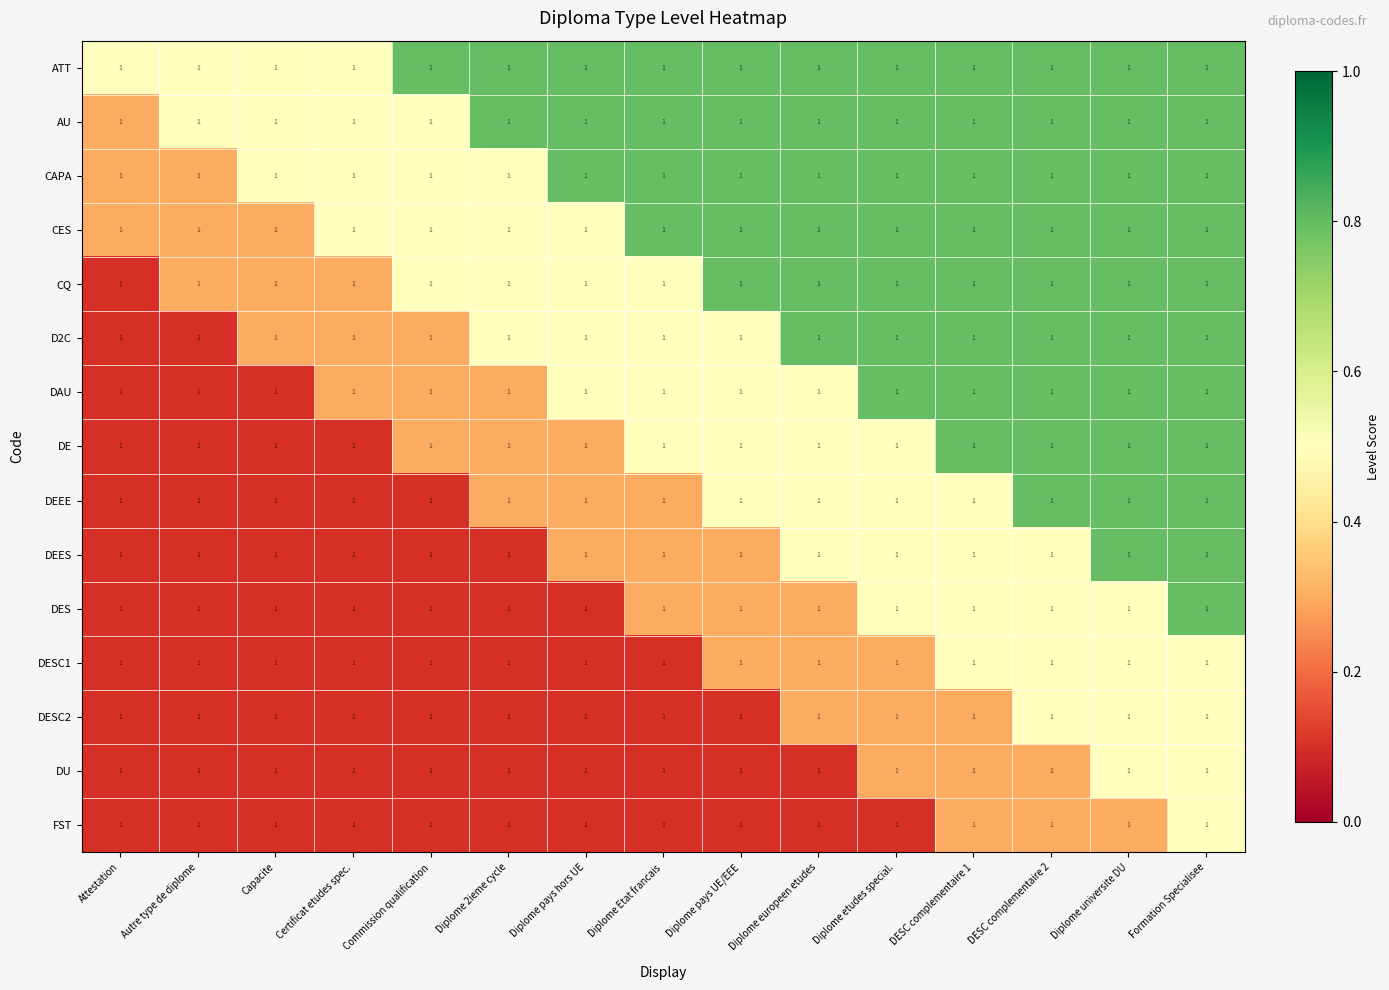

Reading right to left, what are all the values shown in this chart?

ATT: Formation Specialisee=1.0	Diplome universite DU=1.0	DESC complementaire 2=1.0	DESC complementaire 1=1.0	Diplome etudes special.=1.0	Diplome europeen etudes=1.0	Diplome pays UE/EEE=1.0	Diplome Etat francais=1.0	Diplome pays hors UE=1.0	Diplome 2ieme cycle=1.0	Commission qualification=1.0	Certificat etudes spec.=1.0	Capacite=1.0	Autre type de diplome=1.0	Attestation=1.0
AU: Formation Specialisee=1.0	Diplome universite DU=1.0	DESC complementaire 2=1.0	DESC complementaire 1=1.0	Diplome etudes special.=1.0	Diplome europeen etudes=1.0	Diplome pays UE/EEE=1.0	Diplome Etat francais=1.0	Diplome pays hors UE=1.0	Diplome 2ieme cycle=1.0	Commission qualification=1.0	Certificat etudes spec.=1.0	Capacite=1.0	Autre type de diplome=1.0	Attestation=1.0
CAPA: Formation Specialisee=1.0	Diplome universite DU=1.0	DESC complementaire 2=1.0	DESC complementaire 1=1.0	Diplome etudes special.=1.0	Diplome europeen etudes=1.0	Diplome pays UE/EEE=1.0	Diplome Etat francais=1.0	Diplome pays hors UE=1.0	Diplome 2ieme cycle=1.0	Commission qualification=1.0	Certificat etudes spec.=1.0	Capacite=1.0	Autre type de diplome=1.0	Attestation=1.0
CES: Formation Specialisee=1.0	Diplome universite DU=1.0	DESC complementaire 2=1.0	DESC complementaire 1=1.0	Diplome etudes special.=1.0	Diplome europeen etudes=1.0	Diplome pays UE/EEE=1.0	Diplome Etat francais=1.0	Diplome pays hors UE=1.0	Diplome 2ieme cycle=1.0	Commission qualification=1.0	Certificat etudes spec.=1.0	Capacite=1.0	Autre type de diplome=1.0	Attestation=1.0
CQ: Formation Specialisee=1.0	Diplome universite DU=1.0	DESC complementaire 2=1.0	DESC complementaire 1=1.0	Diplome etudes special.=1.0	Diplome europeen etudes=1.0	Diplome pays UE/EEE=1.0	Diplome Etat francais=1.0	Diplome pays hors UE=1.0	Diplome 2ieme cycle=1.0	Commission qualification=1.0	Certificat etudes spec.=1.0	Capacite=1.0	Autre type de diplome=1.0	Attestation=1.0
D2C: Formation Specialisee=1.0	Diplome universite DU=1.0	DESC complementaire 2=1.0	DESC complementaire 1=1.0	Diplome etudes special.=1.0	Diplome europeen etudes=1.0	Diplome pays UE/EEE=1.0	Diplome Etat francais=1.0	Diplome pays hors UE=1.0	Diplome 2ieme cycle=1.0	Commission qualification=1.0	Certificat etudes spec.=1.0	Capacite=1.0	Autre type de diplome=1.0	Attestation=1.0
DAU: Formation Specialisee=1.0	Diplome universite DU=1.0	DESC complementaire 2=1.0	DESC complementaire 1=1.0	Diplome etudes special.=1.0	Diplome europeen etudes=1.0	Diplome pays UE/EEE=1.0	Diplome Etat francais=1.0	Diplome pays hors UE=1.0	Diplome 2ieme cycle=1.0	Commission qualification=1.0	Certificat etudes spec.=1.0	Capacite=1.0	Autre type de diplome=1.0	Attestation=1.0
DE: Formation Specialisee=1.0	Diplome universite DU=1.0	DESC complementaire 2=1.0	DESC complementaire 1=1.0	Diplome etudes special.=1.0	Diplome europeen etudes=1.0	Diplome pays UE/EEE=1.0	Diplome Etat francais=1.0	Diplome pays hors UE=1.0	Diplome 2ieme cycle=1.0	Commission qualification=1.0	Certificat etudes spec.=1.0	Capacite=1.0	Autre type de diplome=1.0	Attestation=1.0
DEEE: Formation Specialisee=1.0	Diplome universite DU=1.0	DESC complementaire 2=1.0	DESC complementaire 1=1.0	Diplome etudes special.=1.0	Diplome europeen etudes=1.0	Diplome pays UE/EEE=1.0	Diplome Etat francais=1.0	Diplome pays hors UE=1.0	Diplome 2ieme cycle=1.0	Commission qualification=1.0	Certificat etudes spec.=1.0	Capacite=1.0	Autre type de diplome=1.0	Attestation=1.0
DEES: Formation Specialisee=1.0	Diplome universite DU=1.0	DESC complementaire 2=1.0	DESC complementaire 1=1.0	Diplome etudes special.=1.0	Diplome europeen etudes=1.0	Diplome pays UE/EEE=1.0	Diplome Etat francais=1.0	Diplome pays hors UE=1.0	Diplome 2ieme cycle=1.0	Commission qualification=1.0	Certificat etudes spec.=1.0	Capacite=1.0	Autre type de diplome=1.0	Attestation=1.0
DES: Formation Specialisee=1.0	Diplome universite DU=1.0	DESC complementaire 2=1.0	DESC complementaire 1=1.0	Diplome etudes special.=1.0	Diplome europeen etudes=1.0	Diplome pays UE/EEE=1.0	Diplome Etat francais=1.0	Diplome pays hors UE=1.0	Diplome 2ieme cycle=1.0	Commission qualification=1.0	Certificat etudes spec.=1.0	Capacite=1.0	Autre type de diplome=1.0	Attestation=1.0
DESC1: Formation Specialisee=1.0	Diplome universite DU=1.0	DESC complementaire 2=1.0	DESC complementaire 1=1.0	Diplome etudes special.=1.0	Diplome europeen etudes=1.0	Diplome pays UE/EEE=1.0	Diplome Etat francais=1.0	Diplome pays hors UE=1.0	Diplome 2ieme cycle=1.0	Commission qualification=1.0	Certificat etudes spec.=1.0	Capacite=1.0	Autre type de diplome=1.0	Attestation=1.0
DESC2: Formation Specialisee=1.0	Diplome universite DU=1.0	DESC complementaire 2=1.0	DESC complementaire 1=1.0	Diplome etudes special.=1.0	Diplome europeen etudes=1.0	Diplome pays UE/EEE=1.0	Diplome Etat francais=1.0	Diplome pays hors UE=1.0	Diplome 2ieme cycle=1.0	Commission qualification=1.0	Certificat etudes spec.=1.0	Capacite=1.0	Autre type de diplome=1.0	Attestation=1.0
DU: Formation Specialisee=1.0	Diplome universite DU=1.0	DESC complementaire 2=1.0	DESC complementaire 1=1.0	Diplome etudes special.=1.0	Diplome europeen etudes=1.0	Diplome pays UE/EEE=1.0	Diplome Etat francais=1.0	Diplome pays hors UE=1.0	Diplome 2ieme cycle=1.0	Commission qualification=1.0	Certificat etudes spec.=1.0	Capacite=1.0	Autre type de diplome=1.0	Attestation=1.0
FST: Formation Specialisee=1.0	Diplome universite DU=1.0	DESC complementaire 2=1.0	DESC complementaire 1=1.0	Diplome etudes special.=1.0	Diplome europeen etudes=1.0	Diplome pays UE/EEE=1.0	Diplome Etat francais=1.0	Diplome pays hors UE=1.0	Diplome 2ieme cycle=1.0	Commission qualification=1.0	Certificat etudes spec.=1.0	Capacite=1.0	Autre type de diplome=1.0	Attestation=1.0